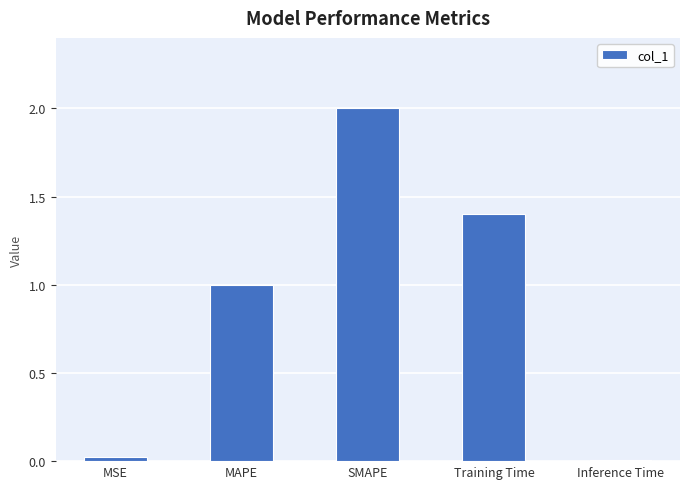

How many bars are there in total?

5